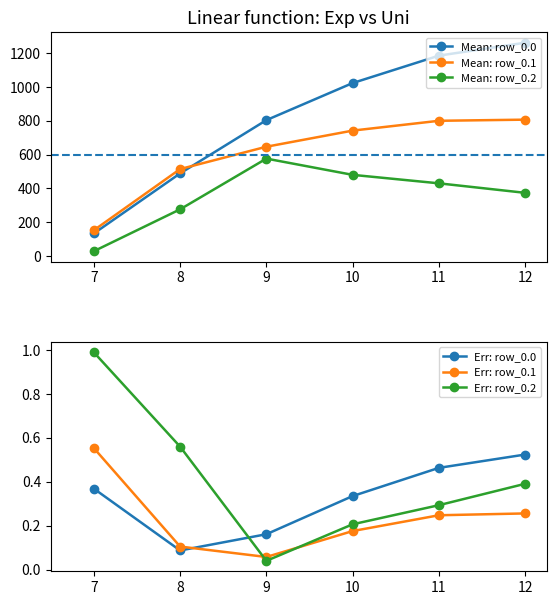

What is the value of the Err: row_0.1 point at the 4th from the left?

0.2